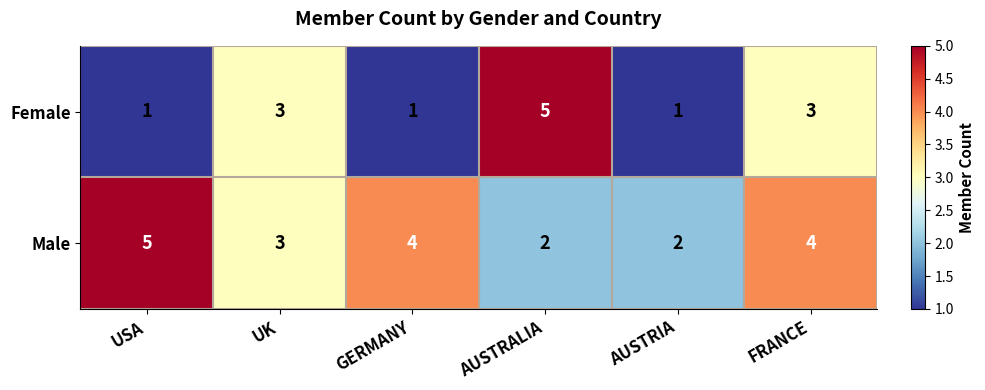

Rank the series by their average value, from highest to lowest.

Male, Female